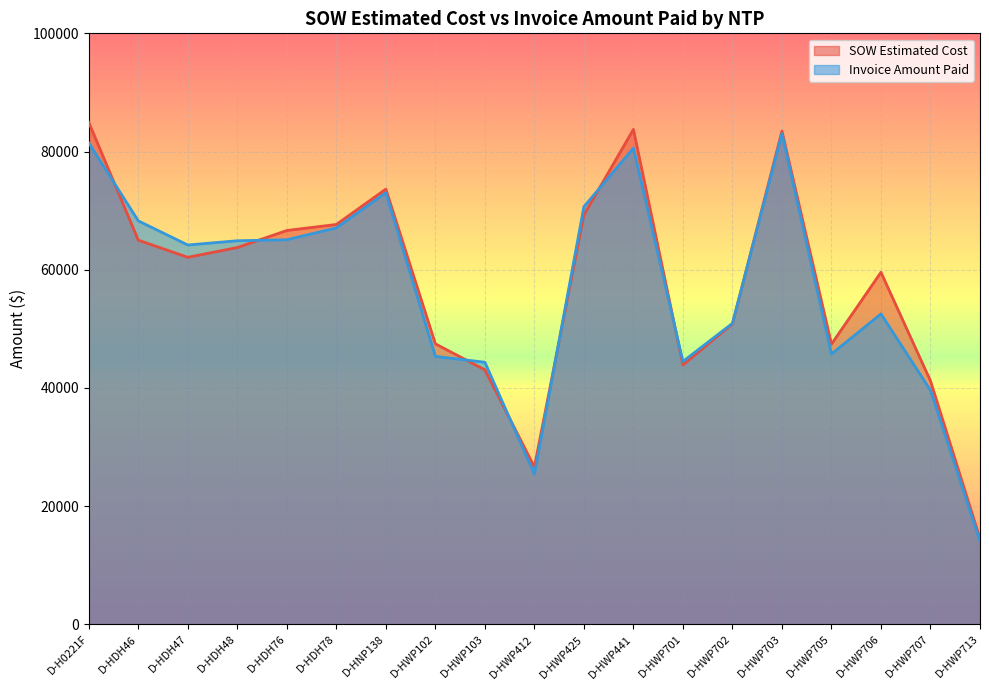

At which category is the sum across all series the highest?

D-HWP703